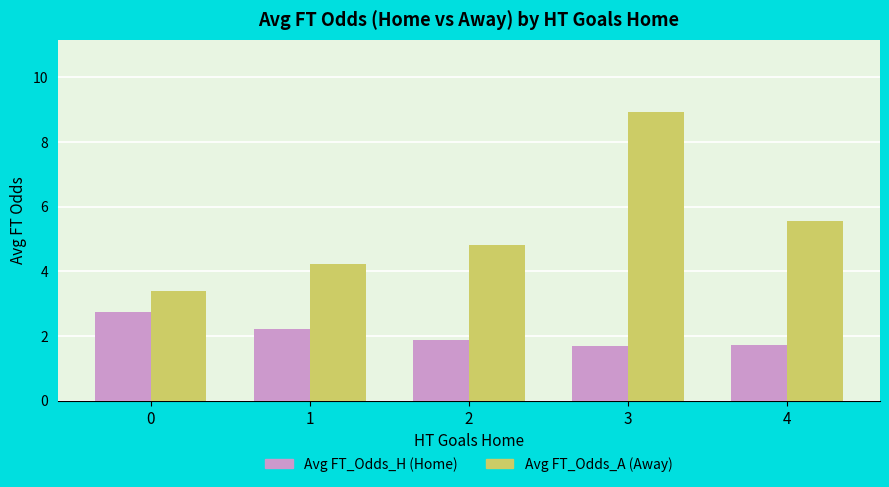

The Avg FT_Odds_H (Home) series shows 2.7 at 0. True or false?

True